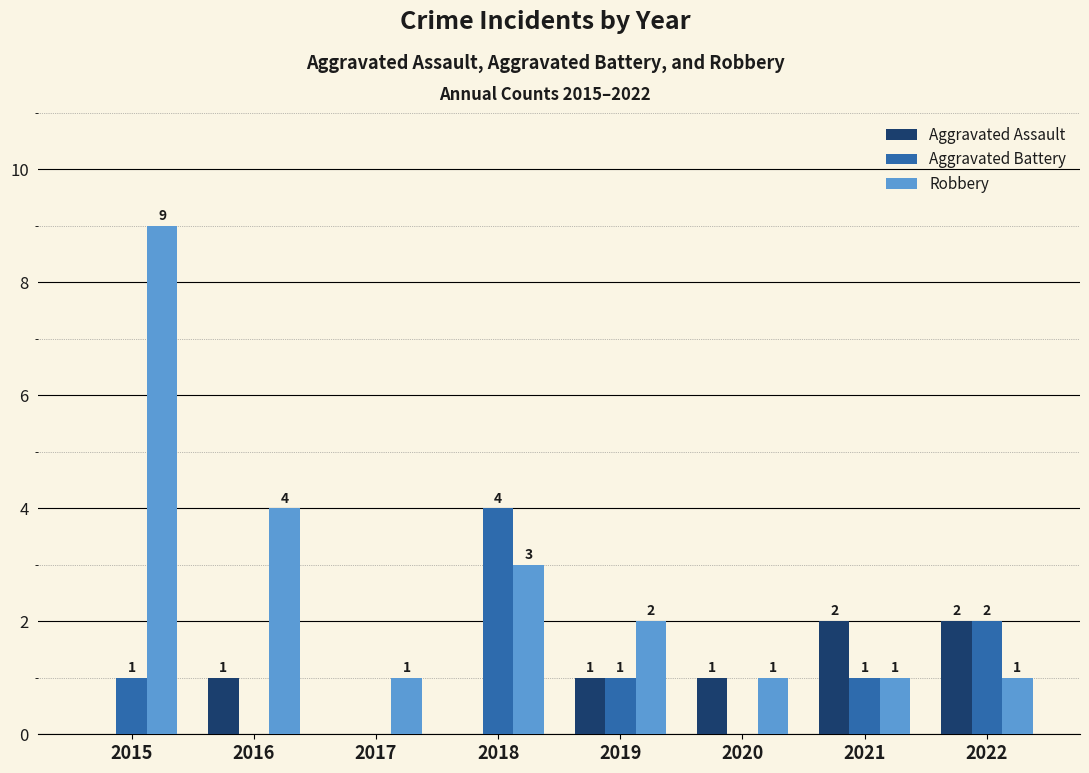

How many groups of bars are there?

8